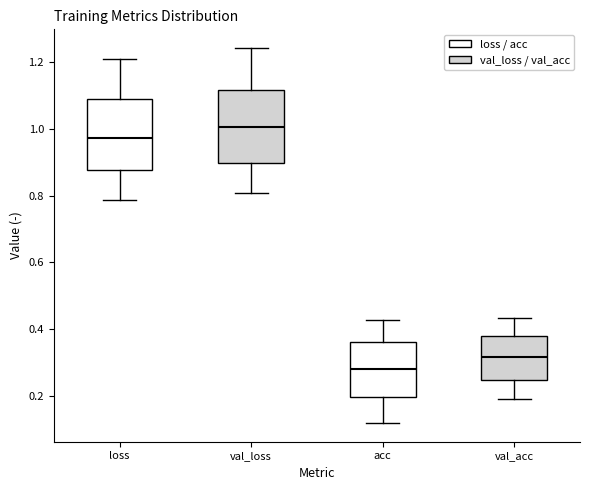

Reading left to right, transcribe this box plot: for each box, give where its median line is, the range the box spans, and where its two whiskers end, as read against the y-axis. The values are not printed on the chart, so give them approximately, as read against the axis.

loss: median 0.98, box 0.88 to 1.08, whiskers 0.78 to 1.20
val_loss: median 1.00, box 0.90 to 1.12, whiskers 0.80 to 1.24
acc: median 0.28, box 0.20 to 0.36, whiskers 0.12 to 0.42
val_acc: median 0.32, box 0.26 to 0.38, whiskers 0.20 to 0.44